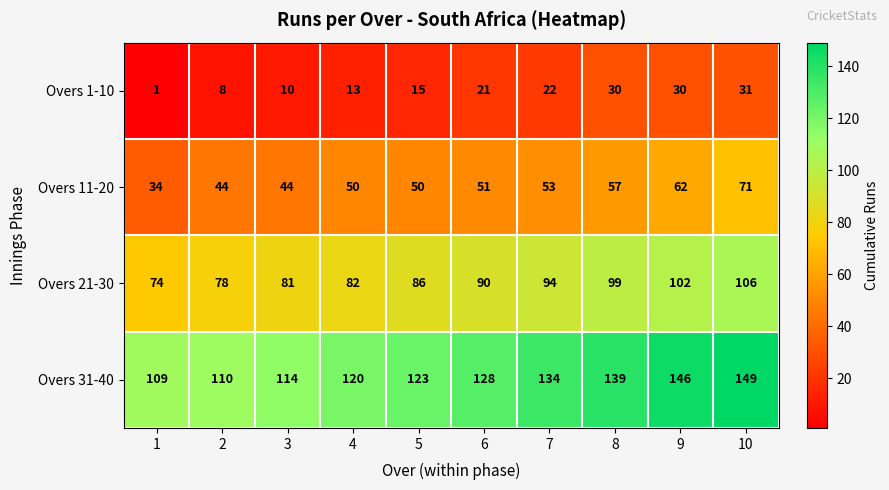

What is the spread (max minus min) of values at 3?

104